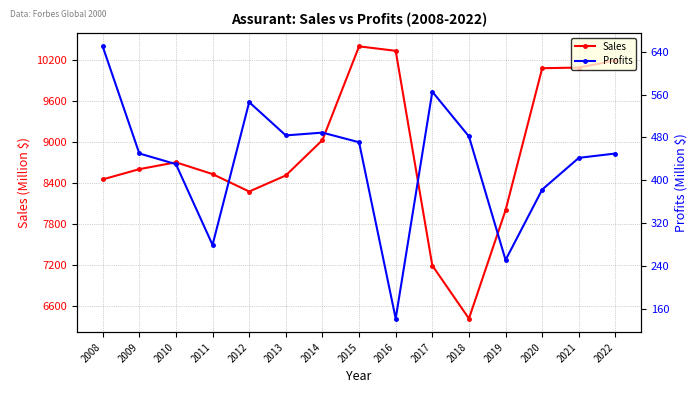

What is the value of the Sales point at the 11th from the left?

6417